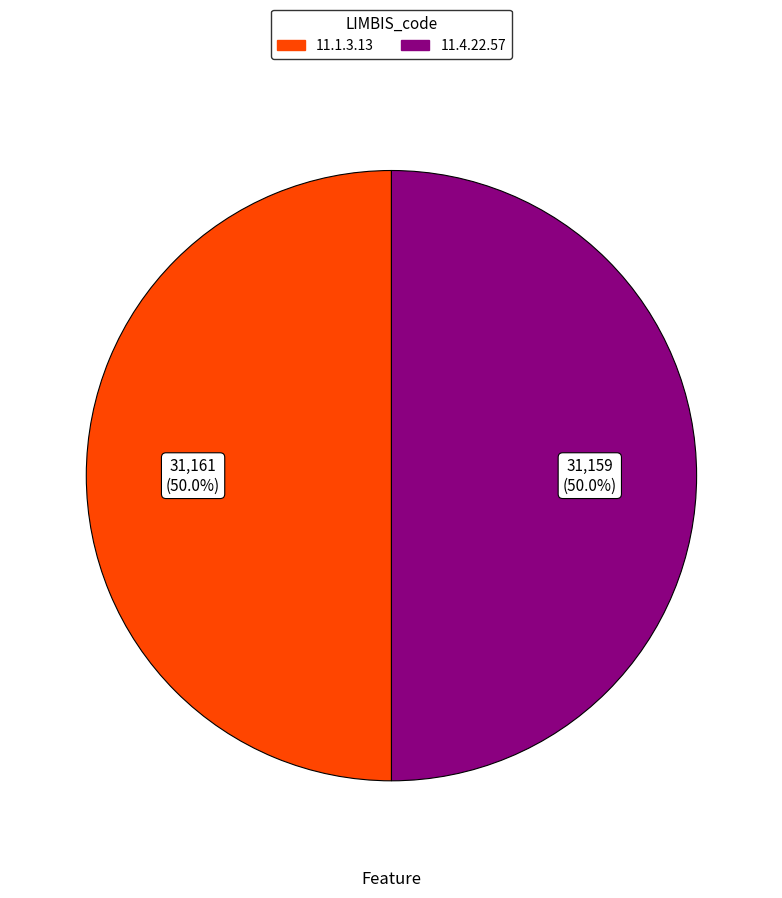

The 11.1.3.13 slice represents 50% of the pie. True or false?

True